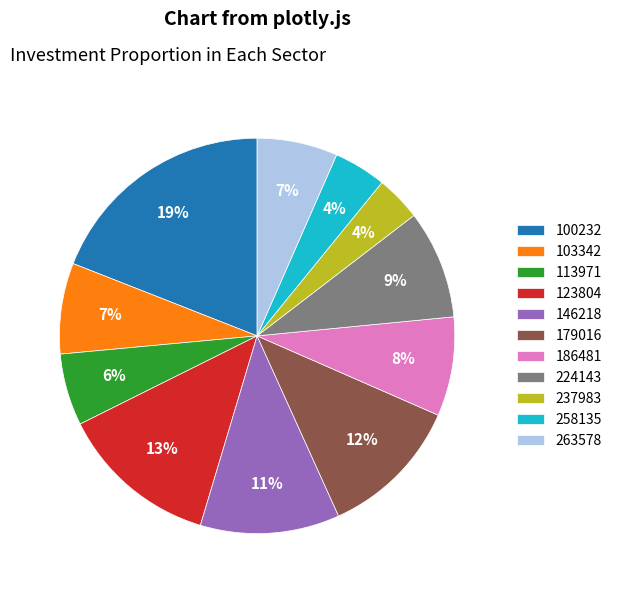

How many segments does this pie chart have?

11